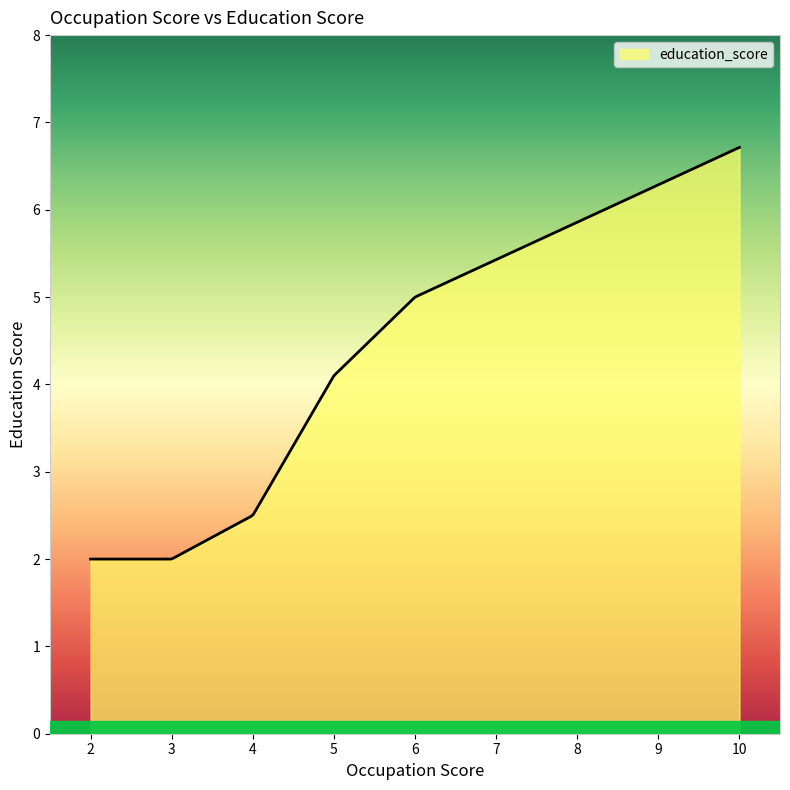

What is the difference between the maximum and minimum values?

4.7